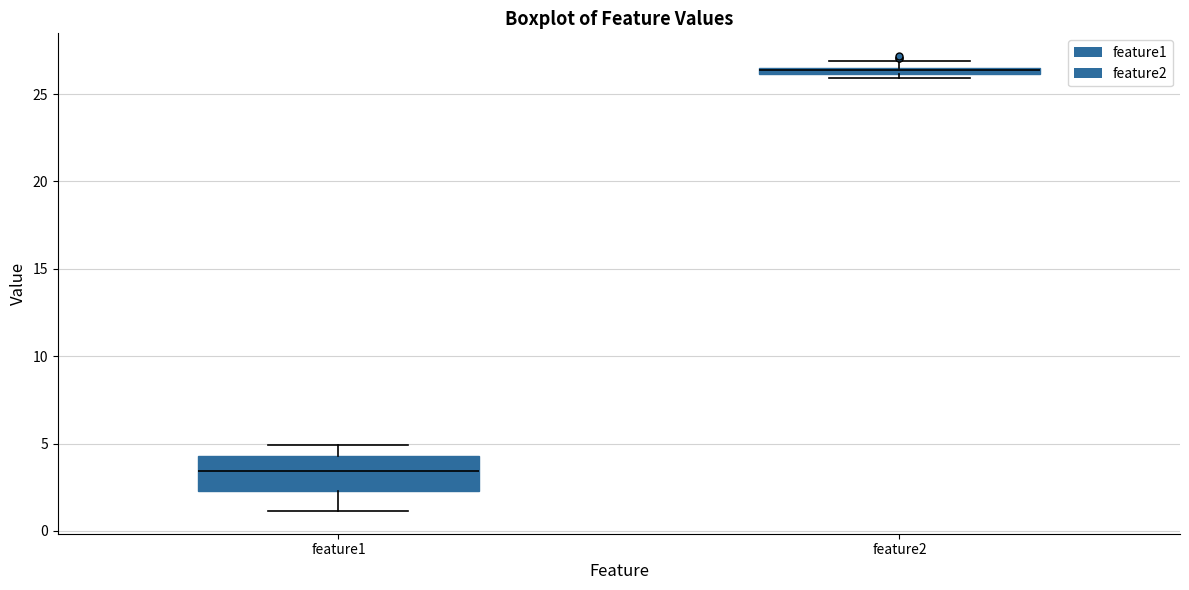

Which box is the tallest, from its lower edge to its upper edge?

feature1